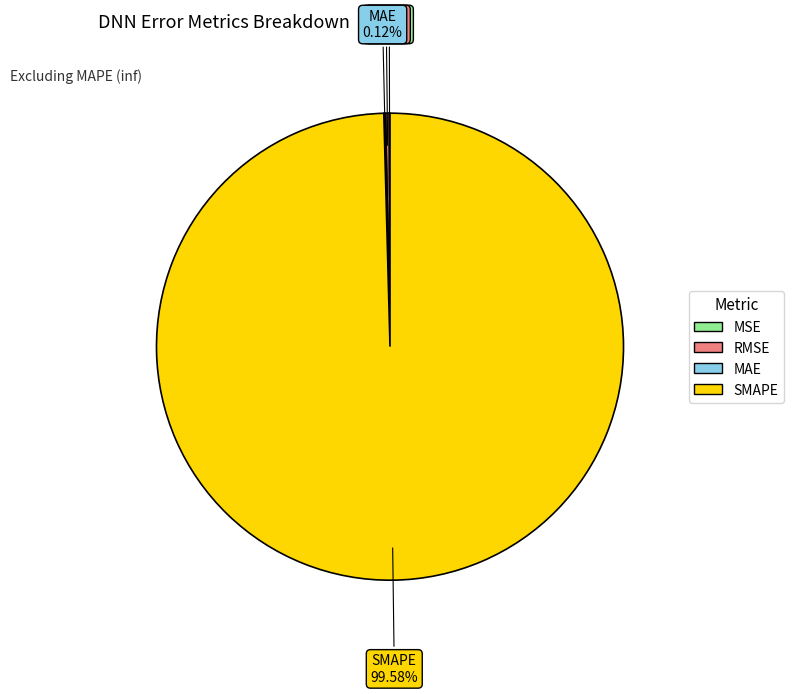

True or false: SMAPE accounts for 100% of the total.

True